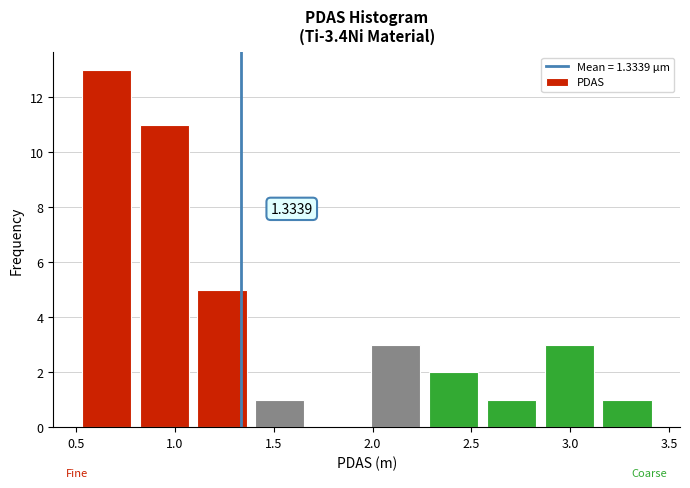

Over which range of the x-axis is the bar tallest?

0.55 to 0.80